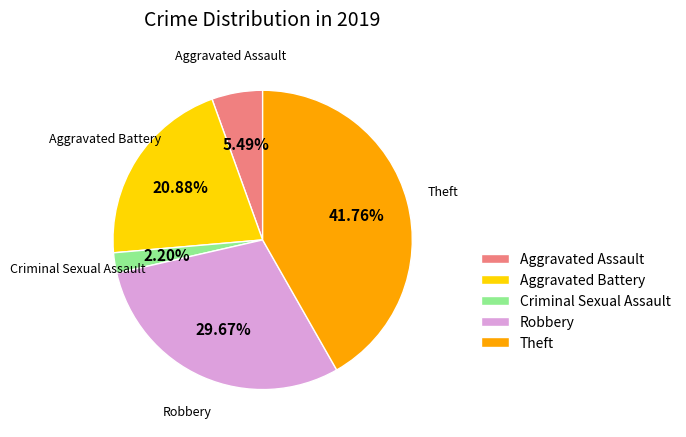

What is the ratio of the value at Aggravated Battery to the value at Criminal Sexual Assault?

9.5